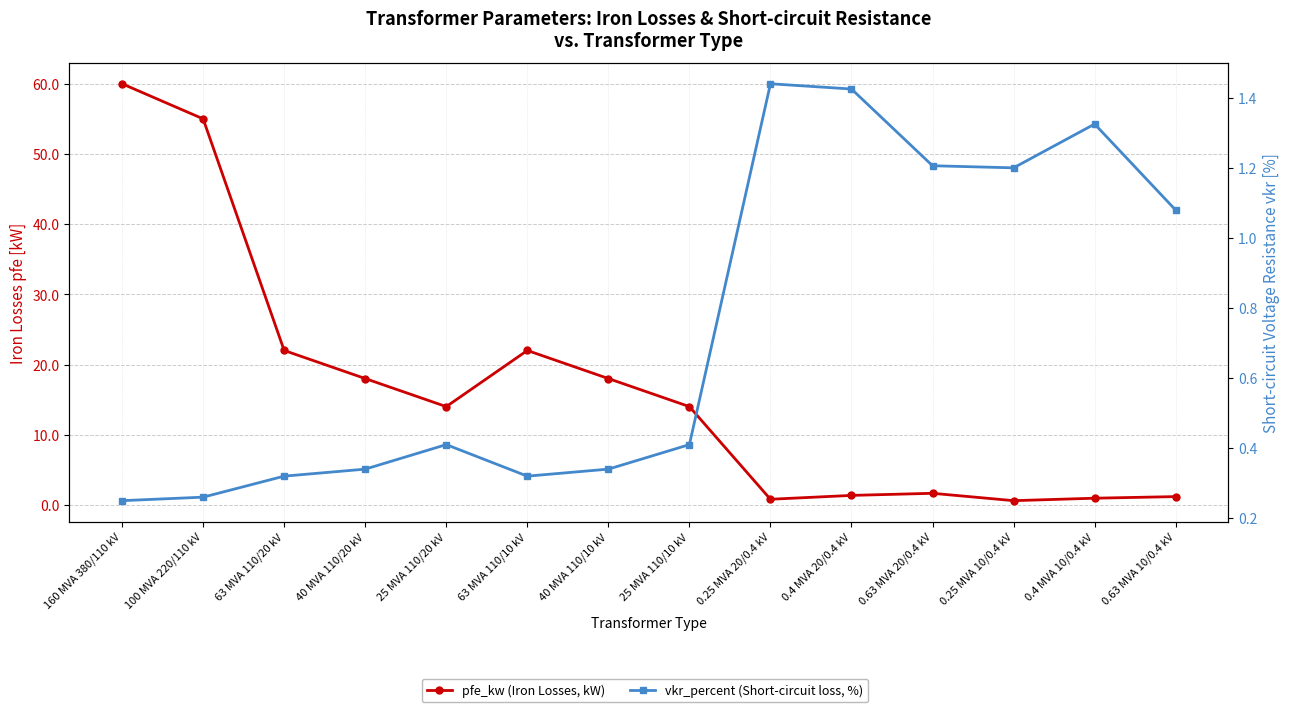

How many lines are shown in the chart?

2